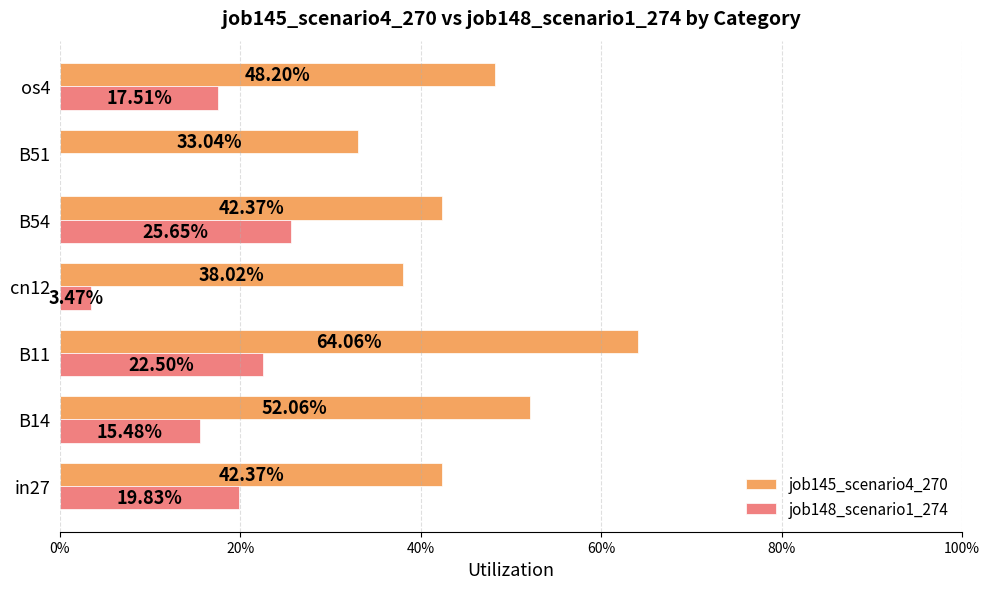

Reading right to left, what are all the values shown in this chart?

job145_scenario4_270: 0.5	0.3	0.4	0.4	0.6	0.5	0.4
job148_scenario1_274: 0.2	0.0	0.3	0.0	0.2	0.2	0.2